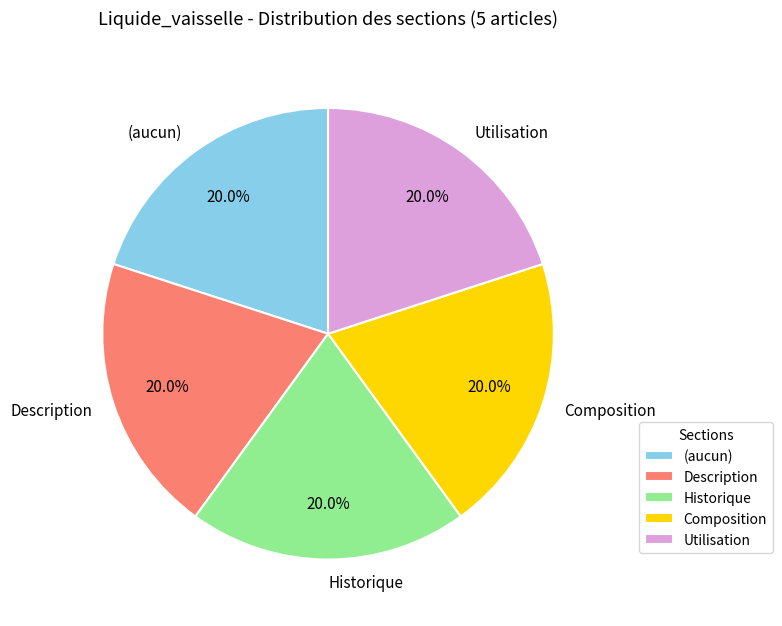

Count the number of slices in the pie.

5